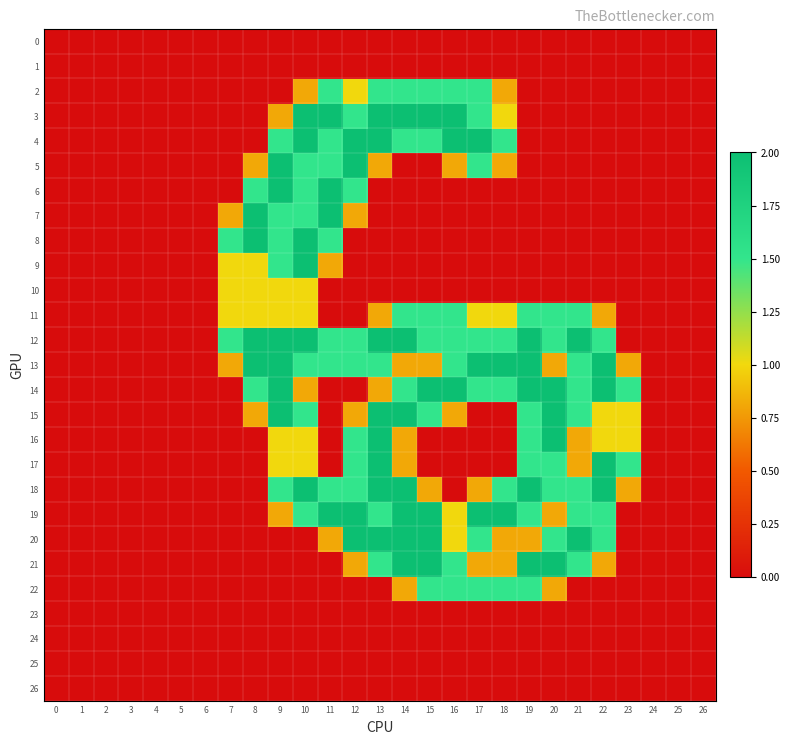

Which series changed the most between 4 and 10?

3